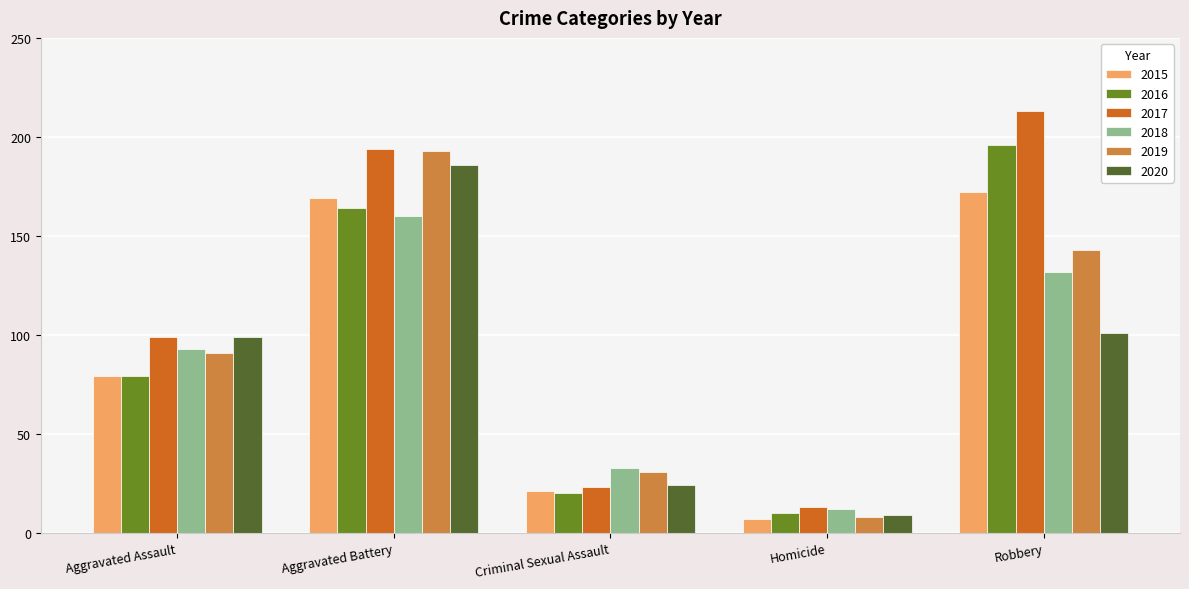

How many data points in 2019 are less than 91?

2